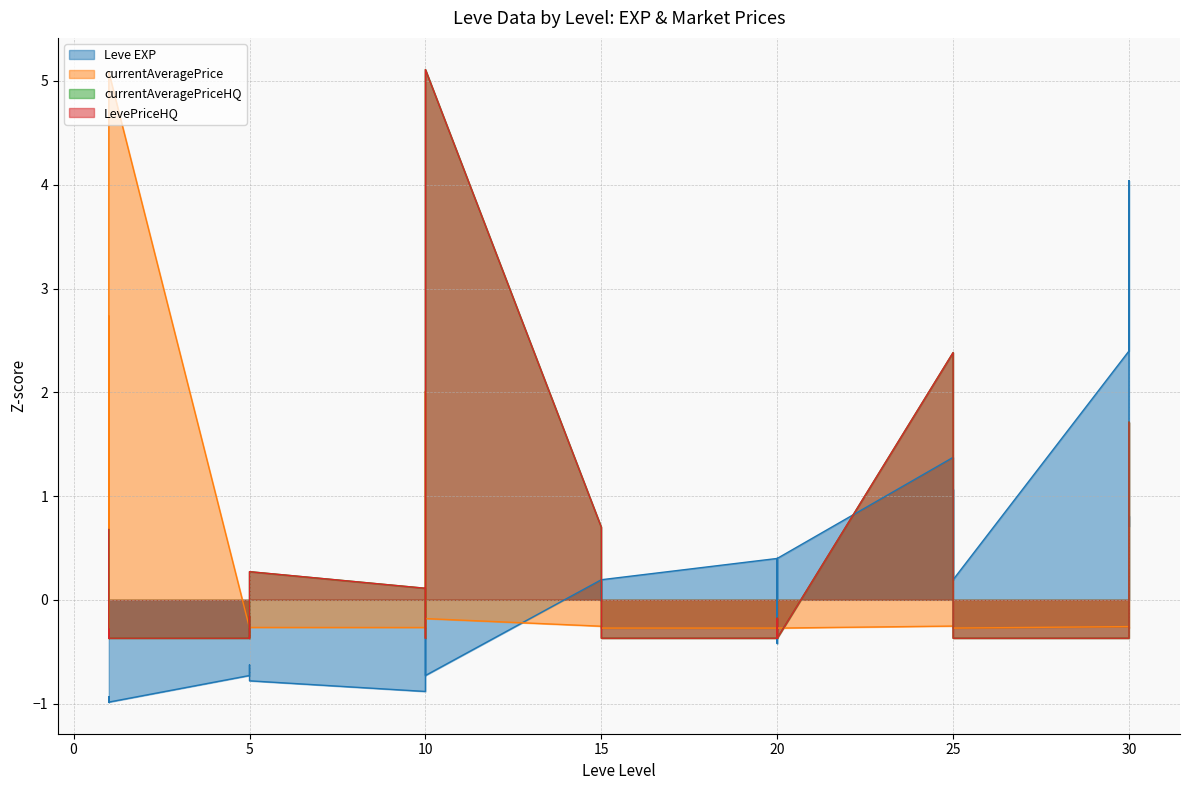

How many values in the currentAveragePriceHQ series are below 0?

32